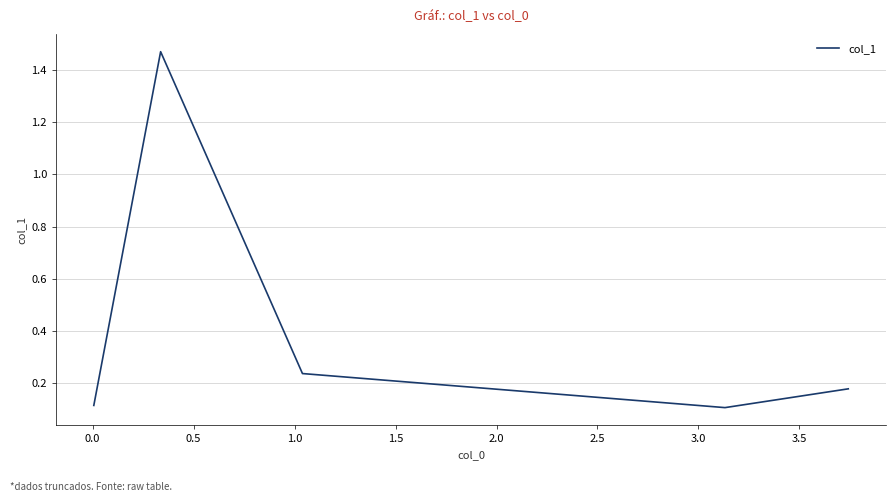

True or false: the data has more than 1 interior local peaks.

False